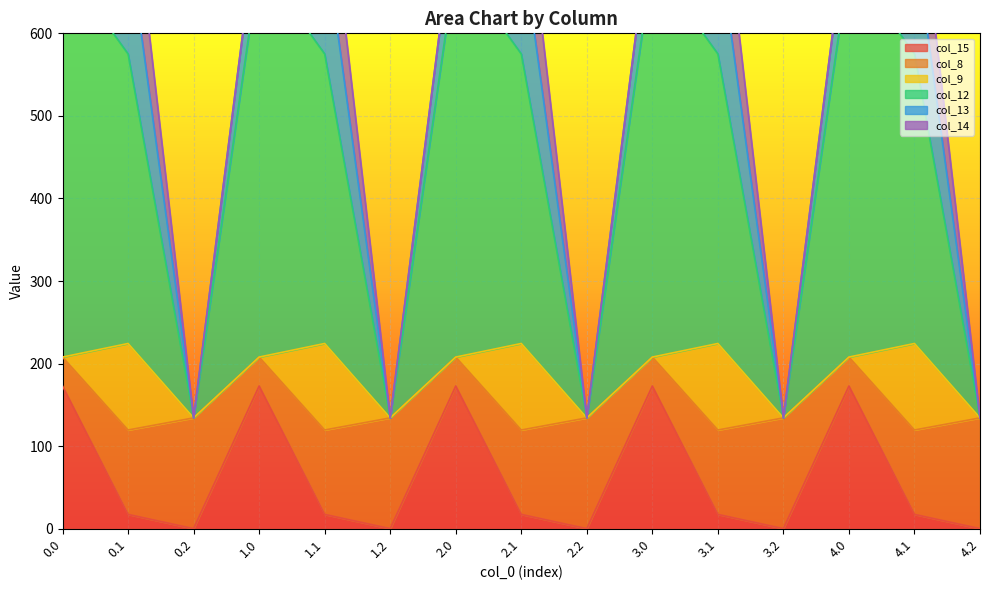

Reading left to right, list all the values displayed in this chart.

col_15: 0.0=172.8	0.1=17.3	0.2=0.0	1.0=172.8	1.1=17.3	1.2=0.0	2.0=172.8	2.1=17.3	2.2=0.0	3.0=172.8	3.1=17.3	3.2=0.0	4.0=172.8	4.1=17.3	4.2=0.0
col_8: 0.0=35.0	0.1=102.3	0.2=134.2	1.0=35.0	1.1=102.3	1.2=134.2	2.0=35.0	2.1=102.3	2.2=134.2	3.0=35.0	3.1=102.3	3.2=134.2	4.0=35.0	4.1=102.3	4.2=134.2
col_9: 0.0=0.0	0.1=104.8	0.2=0.0	1.0=0.0	1.1=104.8	1.2=0.0	2.0=0.0	2.1=104.8	2.2=0.0	3.0=0.0	3.1=104.8	3.2=0.0	4.0=0.0	4.1=104.8	4.2=0.0
col_12: 0.0=477.2	0.1=350.8	0.2=0.0	1.0=477.2	1.1=350.8	1.2=0.0	2.0=477.2	2.1=350.8	2.2=0.0	3.0=477.2	3.1=350.8	3.2=0.0	4.0=477.2	4.1=350.8	4.2=0.0
col_13: 0.0=70.2	0.1=141.2	0.2=0.0	1.0=70.2	1.1=141.2	1.2=0.0	2.0=70.2	2.1=141.2	2.2=0.0	3.0=70.2	3.1=141.2	3.2=0.0	4.0=70.2	4.1=141.2	4.2=0.0
col_14: 0.0=0.3	0.1=105.5	0.2=0.0	1.0=0.3	1.1=105.5	1.2=0.0	2.0=0.3	2.1=105.5	2.2=0.0	3.0=0.3	3.1=105.5	3.2=0.0	4.0=0.3	4.1=105.5	4.2=0.0